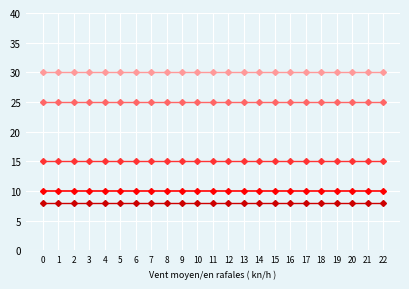

What is the total value across all series at 2?

88